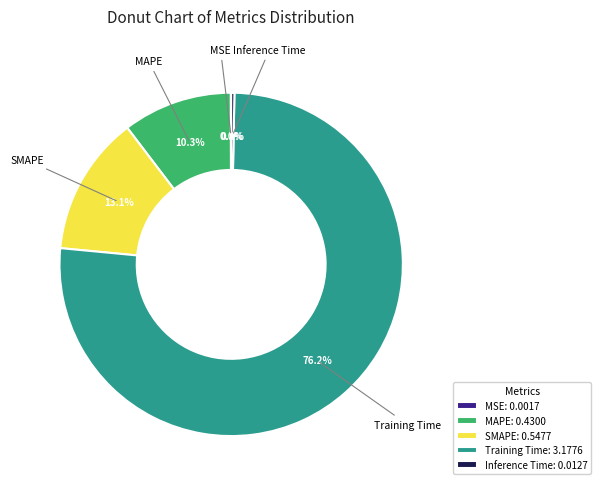

Is there a majority slice in this chart?

Yes